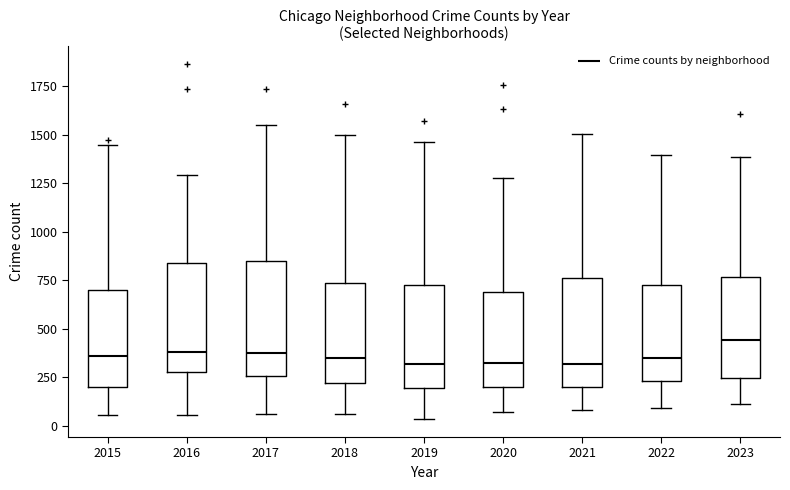

Reading left to right, read every box against the y-axis: the position of its median line, the range the box covers, and the ends of its whiskers. The values are not printed on the chart, so give them approximately, as read against the axis.

2015: median 350, box 200 to 700, whiskers 50 to 1450
2016: median 400, box 300 to 850, whiskers 50 to 1300
2017: median 400, box 250 to 850, whiskers 50 to 1550
2018: median 350, box 200 to 750, whiskers 50 to 1500
2019: median 300, box 200 to 750, whiskers 50 to 1450
2020: median 350, box 200 to 700, whiskers 50 to 1300
2021: median 300, box 200 to 750, whiskers 100 to 1500
2022: median 350, box 250 to 750, whiskers 100 to 1400
2023: median 450, box 250 to 750, whiskers 100 to 1400